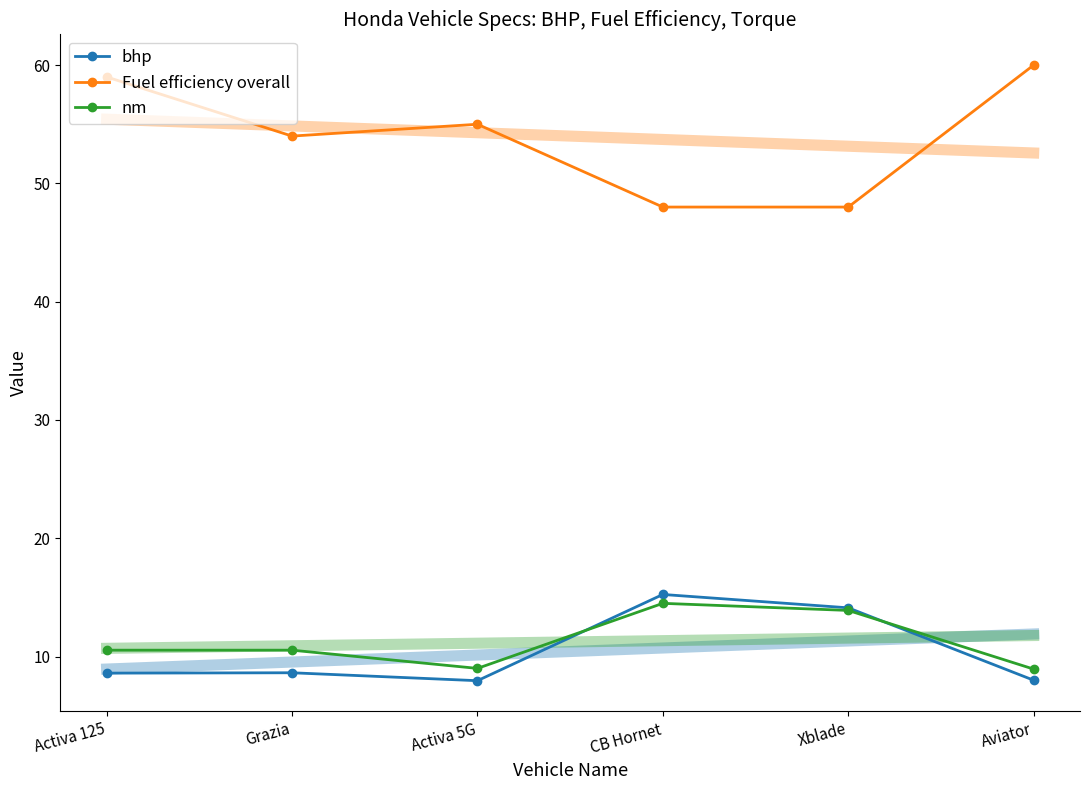

Rank the series at Activa 125 from highest to lowest value.

Fuel efficiency overall, nm, bhp